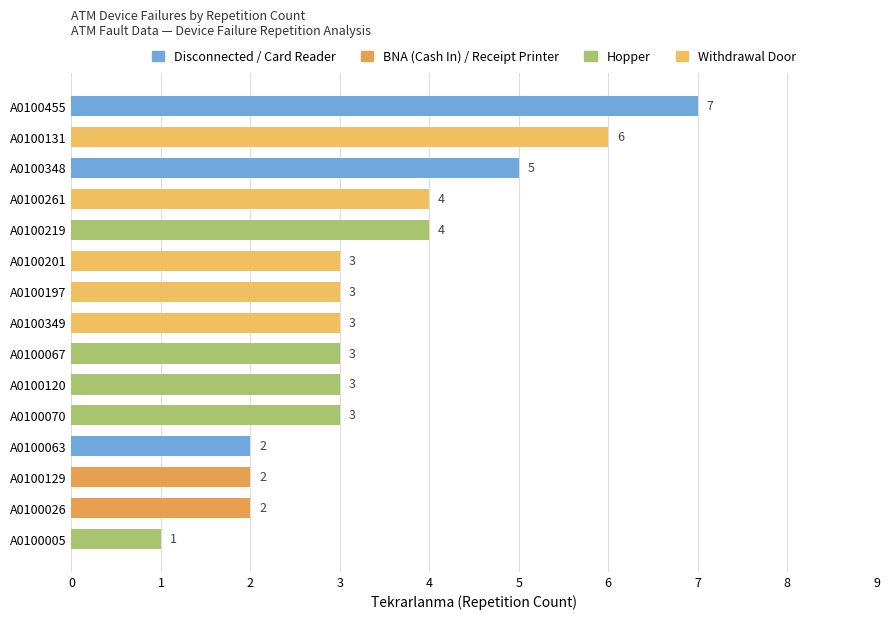

What is the label of the 2nd bar from the top?

A0100131